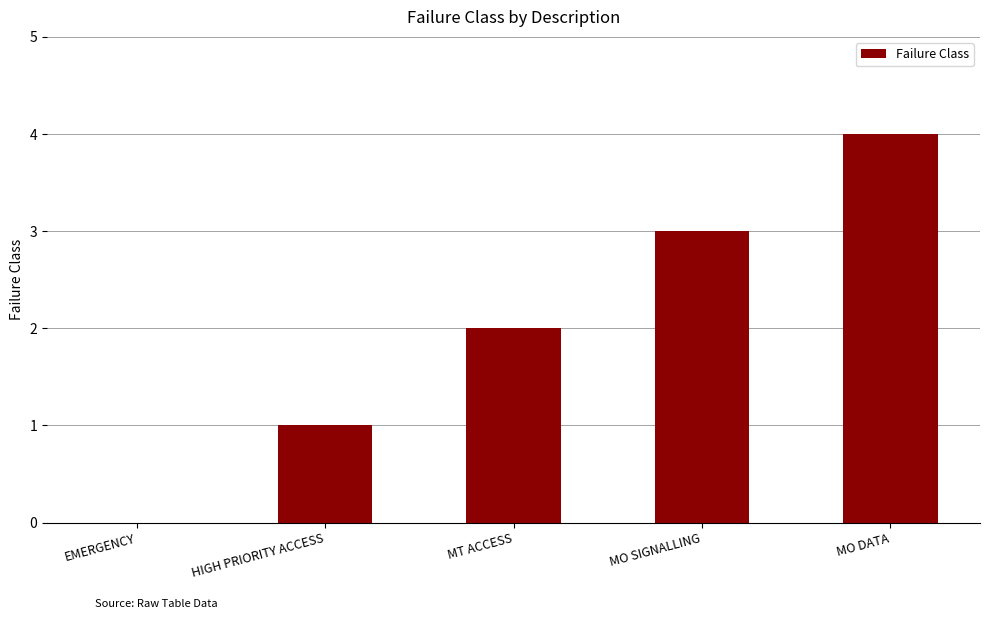

What is the change in value from EMERGENCY to MT ACCESS?

+2